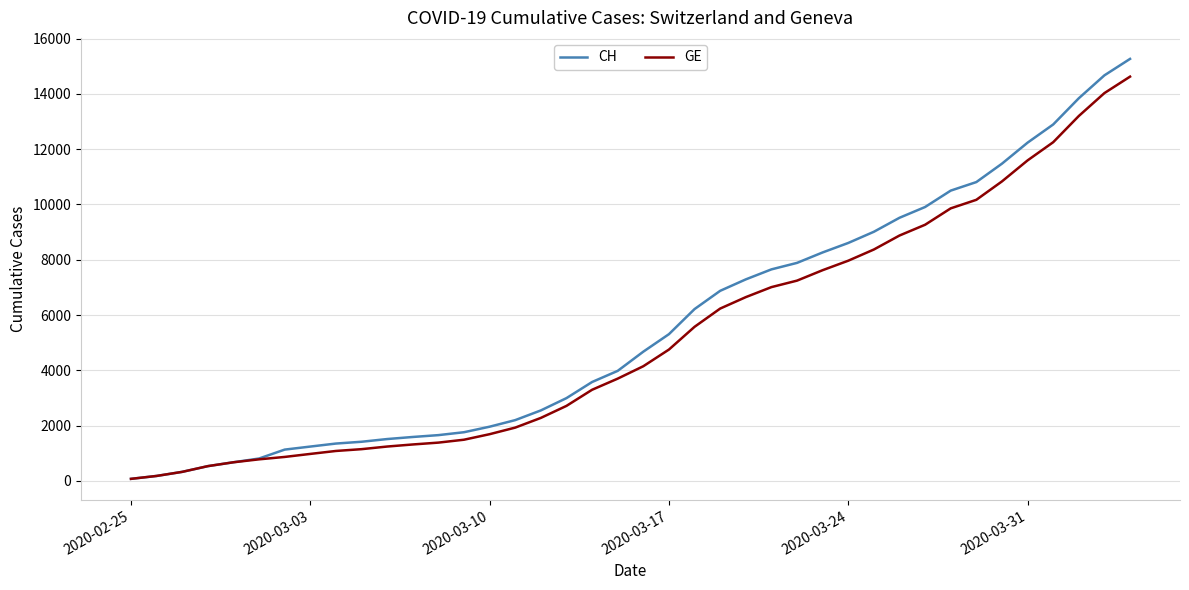

Which series has the widest spread of values?

CH